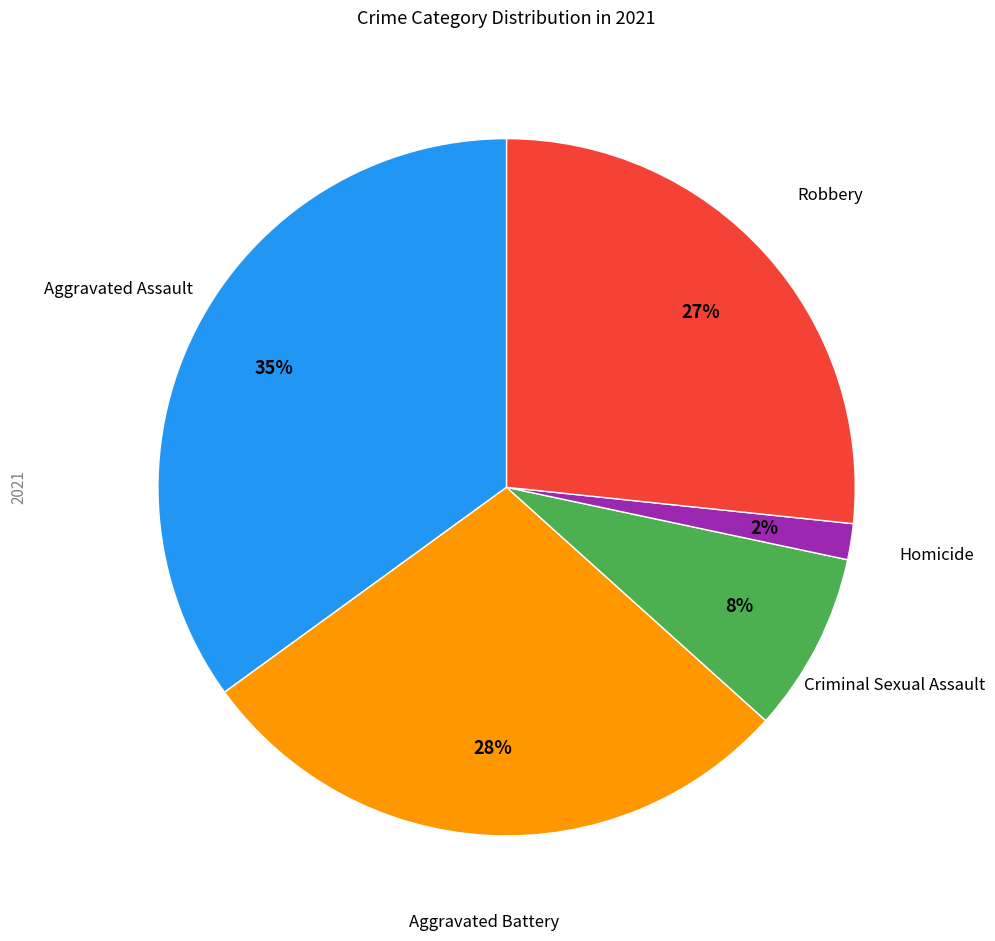

Is there any slice that represents more than half of the pie?

No